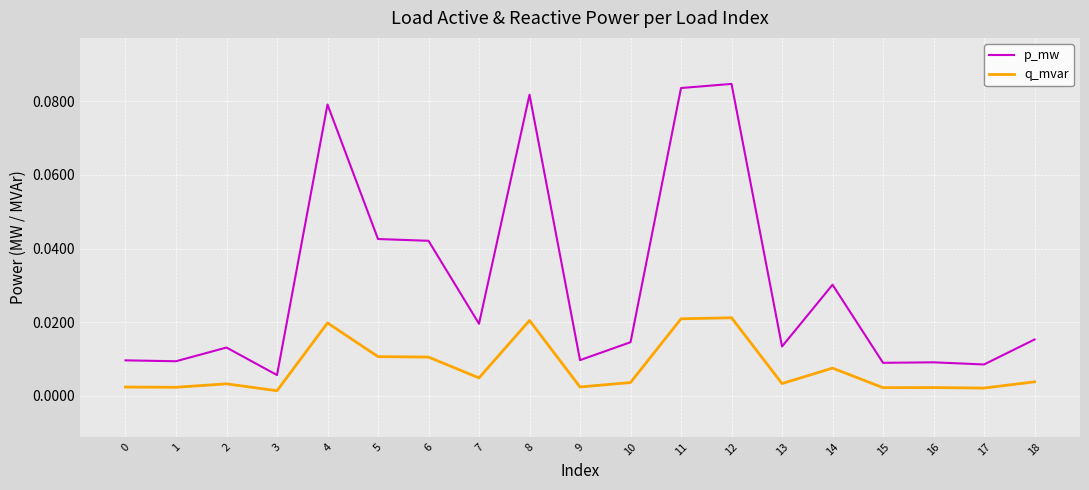

True or false: p_mw and q_mvar cross at least once.

False